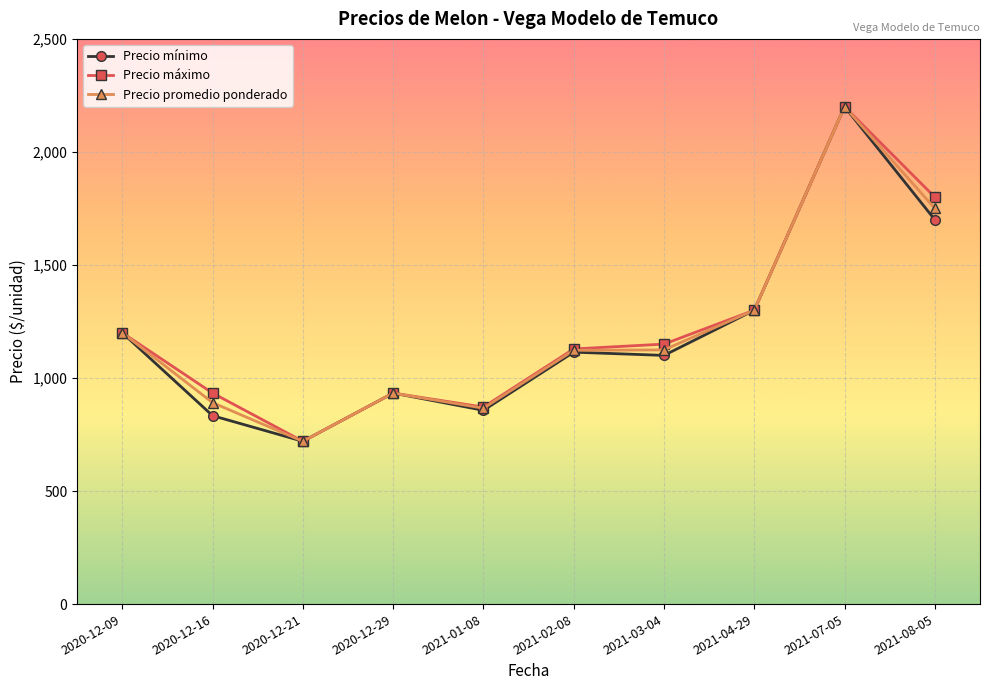

Which category has the lowest value in the Precio mínimo series?

2020-12-21